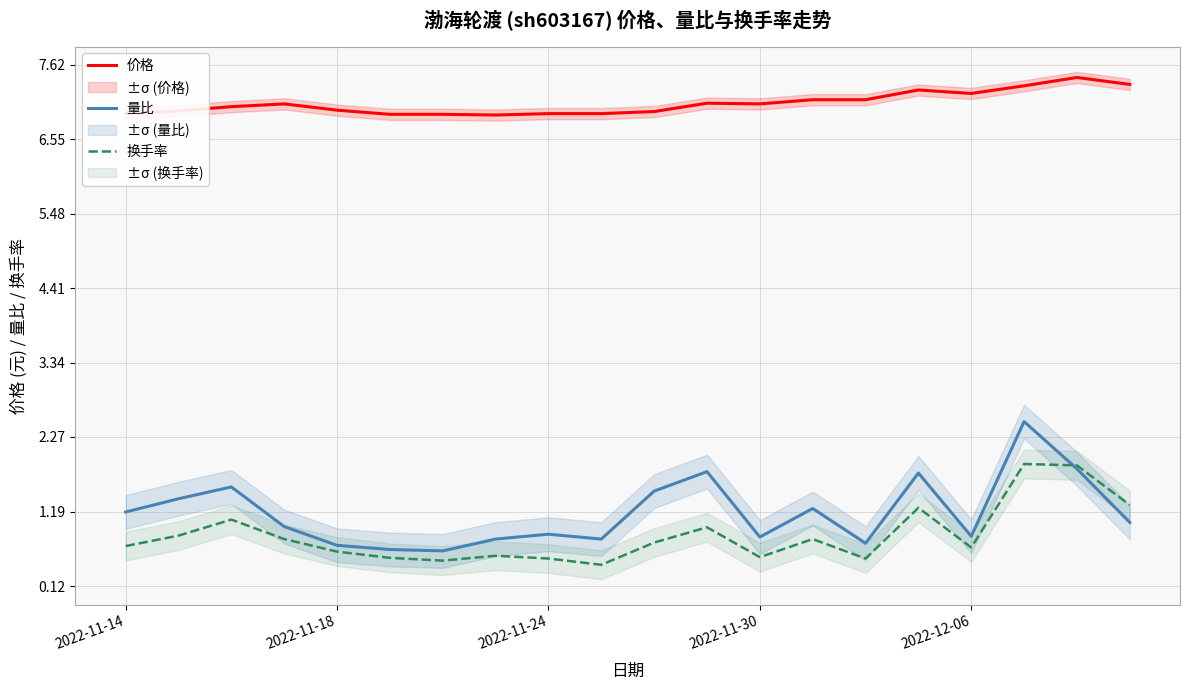

At how many categories does at least one series exceed 1?

20